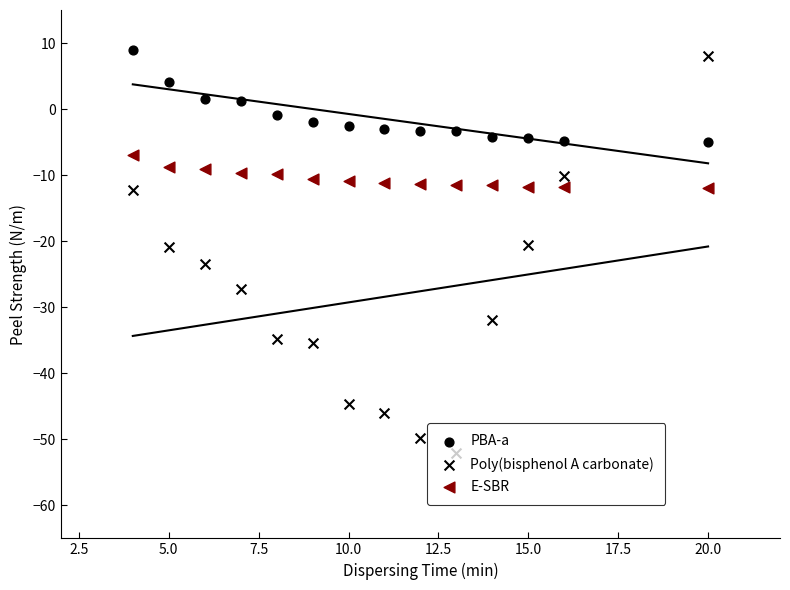

What are all the series names shown in the legend?

PBA-a, Poly(bisphenol A carbonate), E-SBR